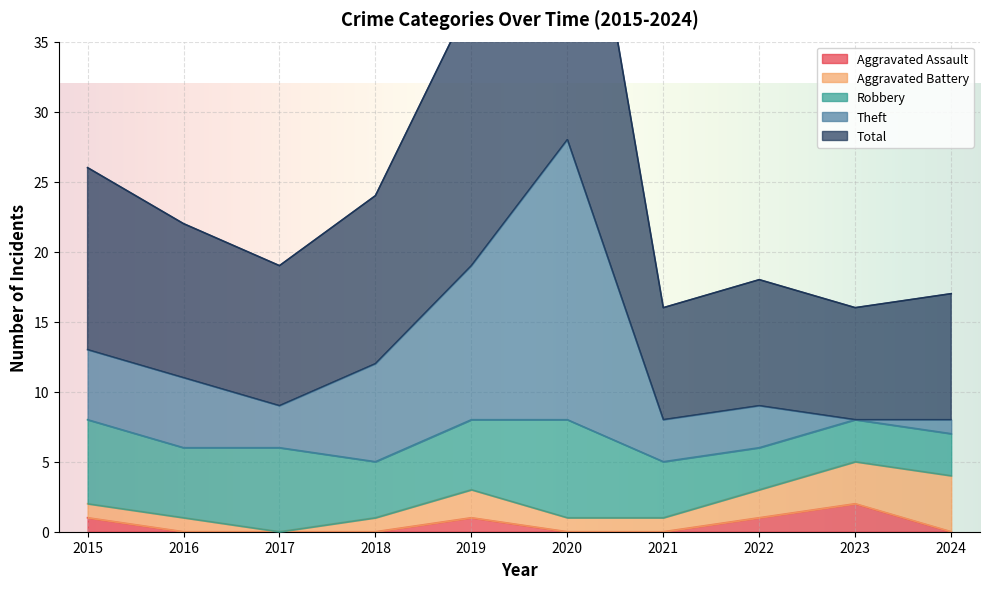

At which label does Aggravated Assault reach its minimum?

2016